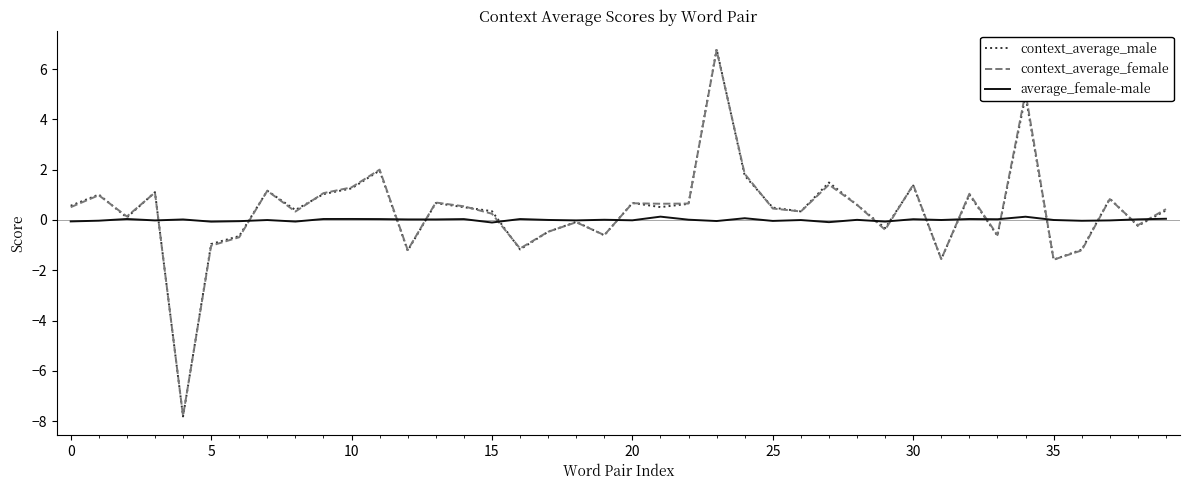

Which series has the largest range (max minus min)?

context_average_male